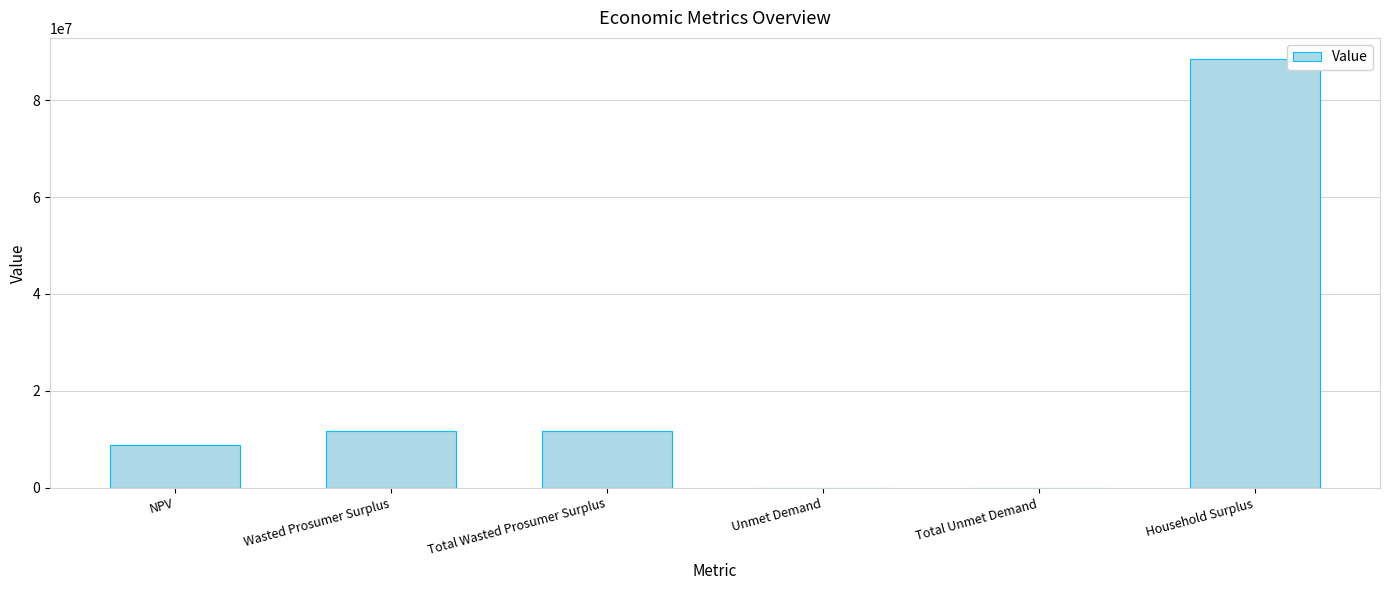

Are the bars horizontal?

No